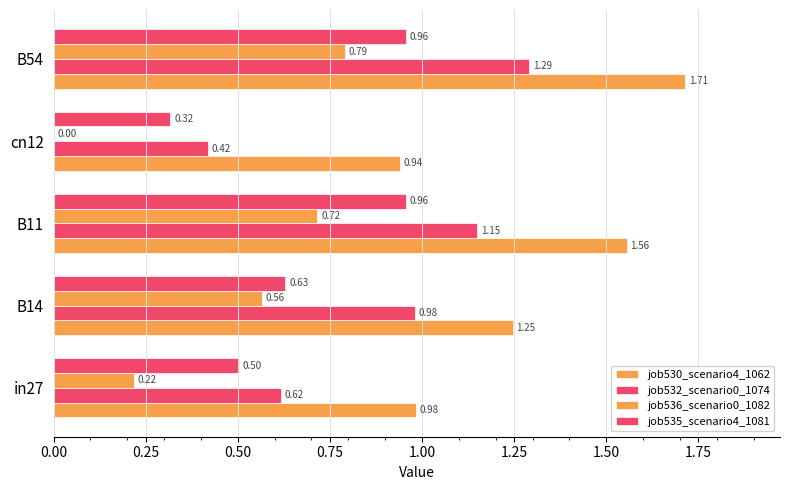

Which series has the largest range (max minus min)?

job532_scenario0_1074